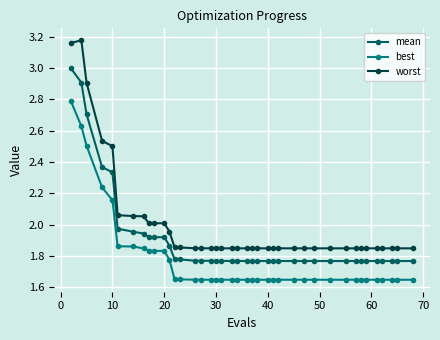

What is the difference between the maximum and minimum values in the mean series?

1.2